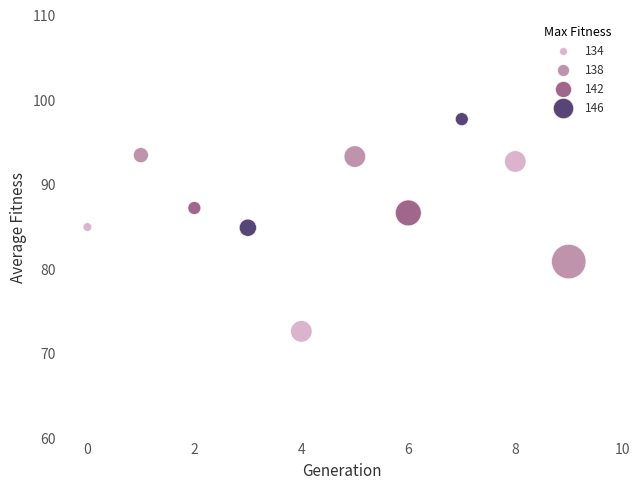

What is the average Y value?

87.5